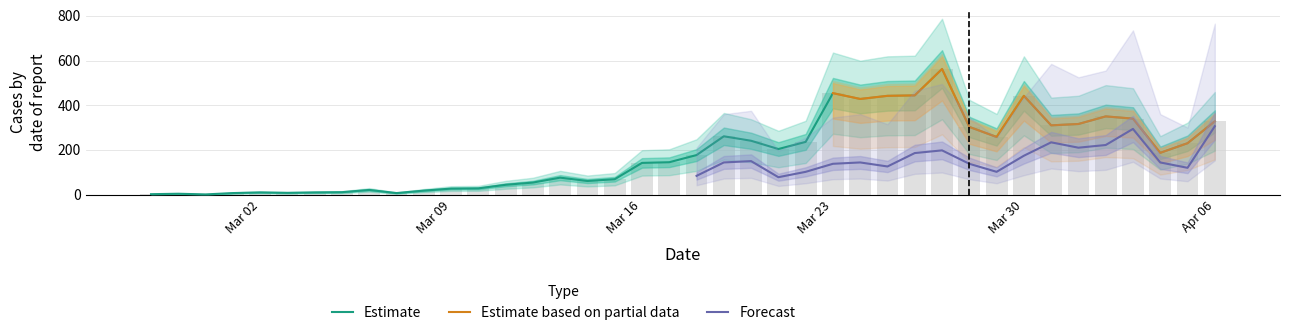

List the labels in order of value, smallest first.

2020-02-29, 2020-02-27, 2020-02-28, 2020-03-01, 2020-03-07, 2020-03-03, 2020-03-02, 2020-03-04, 2020-03-05, 2020-03-08, 2020-03-06, 2020-03-09, 2020-03-10, 2020-03-11, 2020-03-12, 2020-03-14, 2020-03-15, 2020-03-13, 2020-03-16, 2020-03-17, 2020-03-18, 2020-04-04, 2020-03-21, 2020-04-05, 2020-03-22, 2020-03-20, 2020-03-29, 2020-03-19, 2020-03-28, 2020-03-31, 2020-04-01, 2020-04-06, 2020-04-03, 2020-04-02, 2020-03-24, 2020-03-25, 2020-03-30, 2020-03-26, 2020-03-23, 2020-03-27